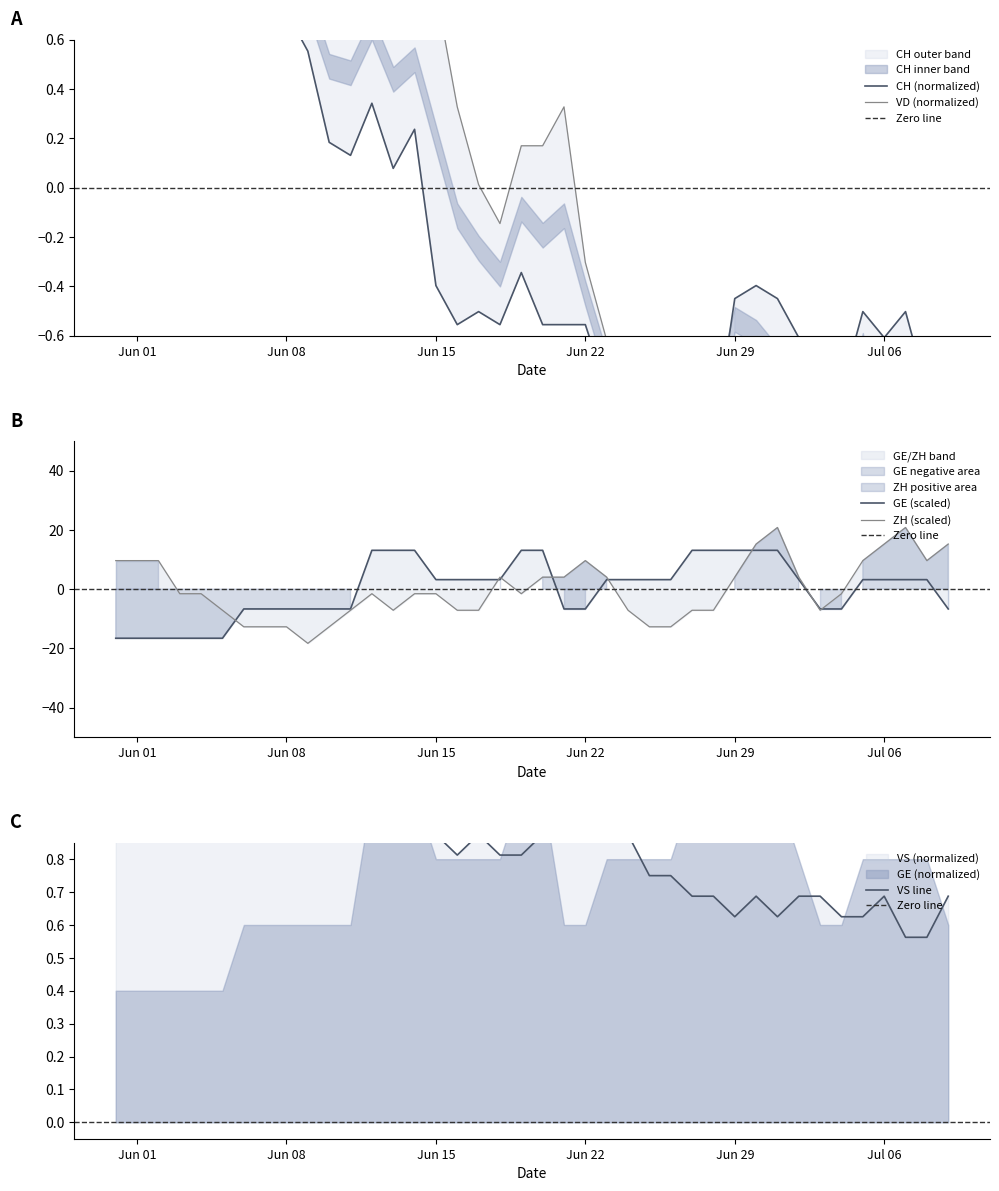

Is the value of ZH at 35 greater than the value of CH at Jun 22?

Yes